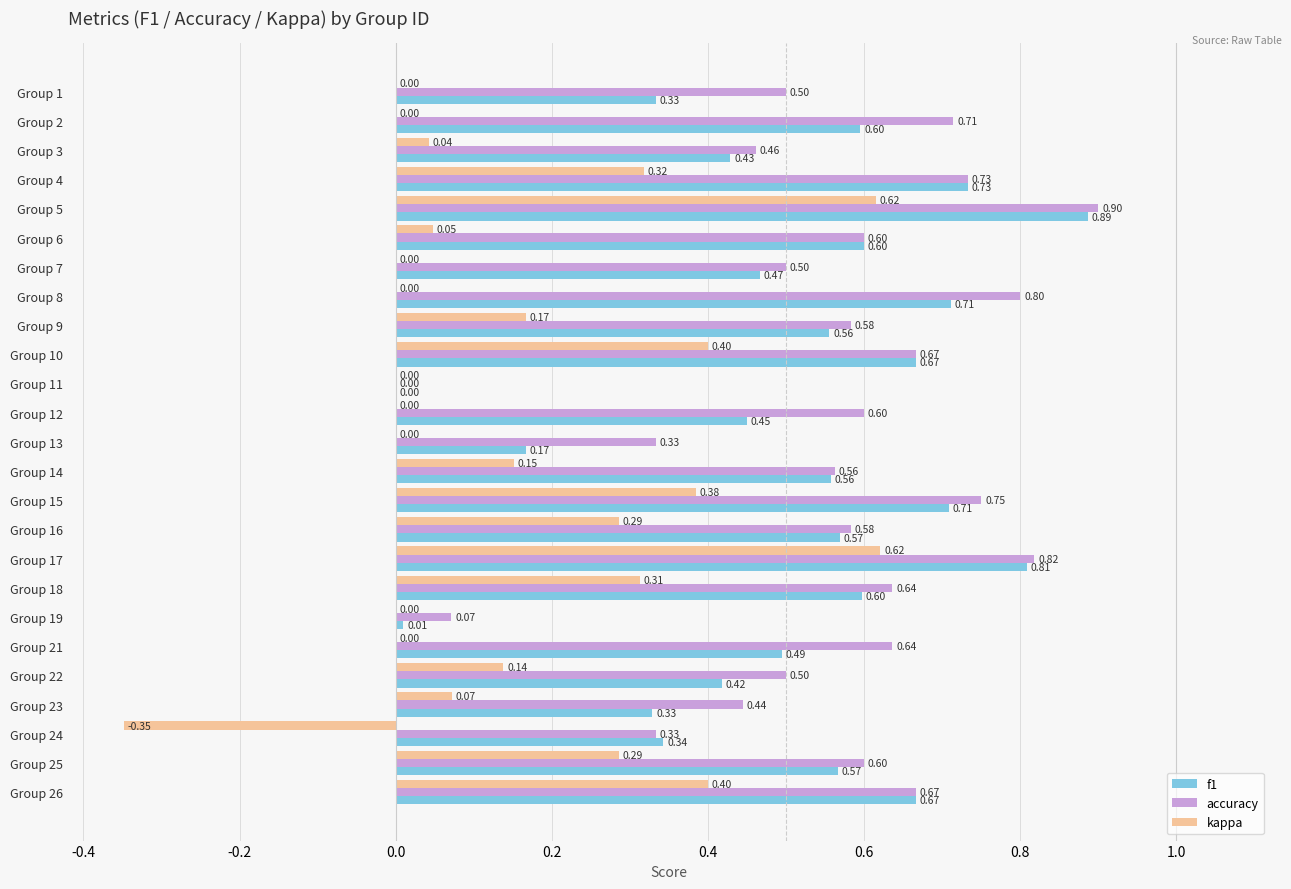

Where is accuracy nearest to the value 0?

Group 11